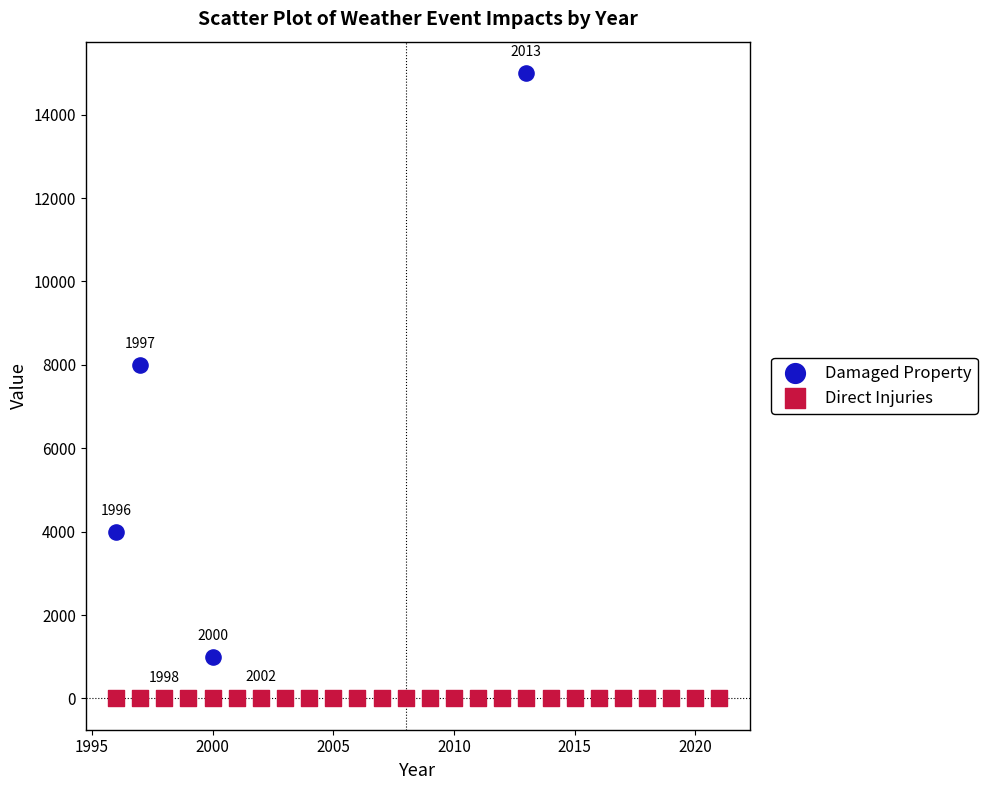

Which series contains the highest Y value?

Damaged Property